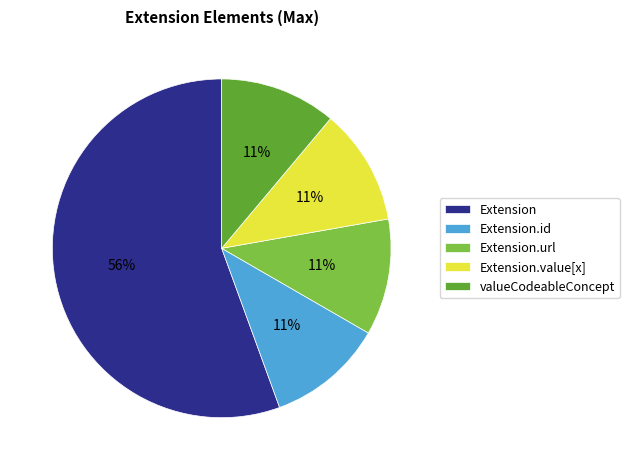

Combined, do Extension.url and Extension account for over 50%?

Yes